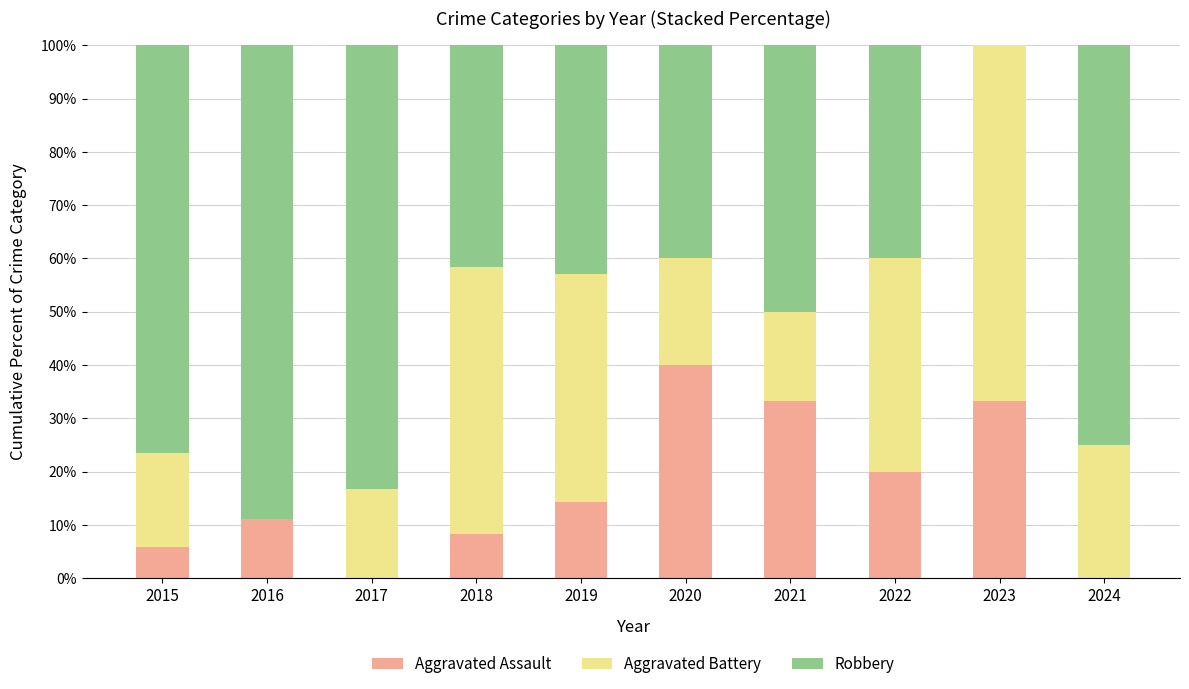

The value of Aggravated Assault at 2020 is 19.0. True or false?

False